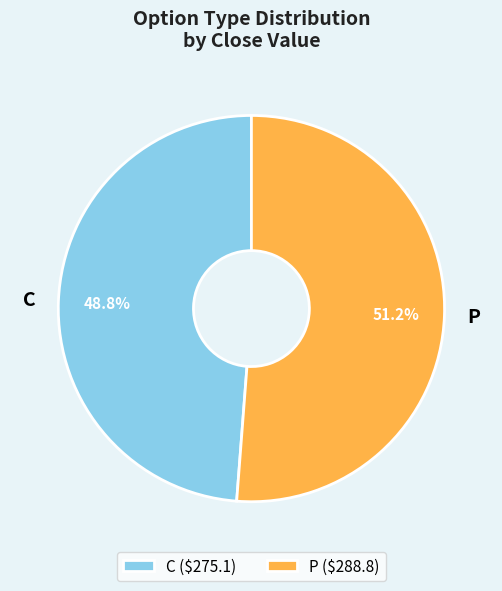

Combined, what portion of the pie is C and P?

100.0%